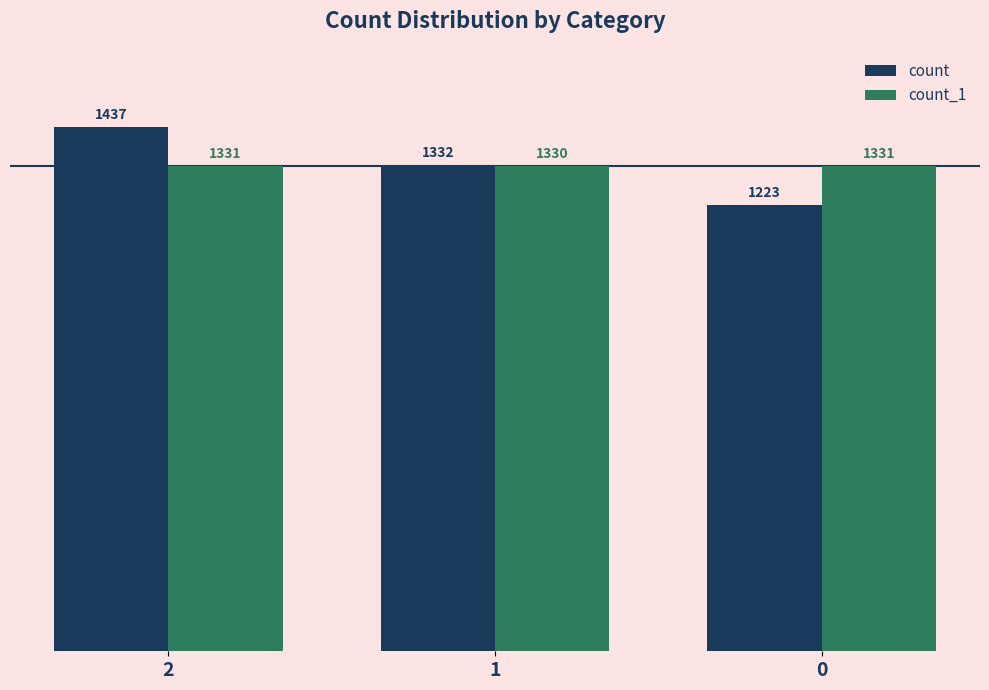

What is the value of the count_1 bar at the 2nd from the left?

1330